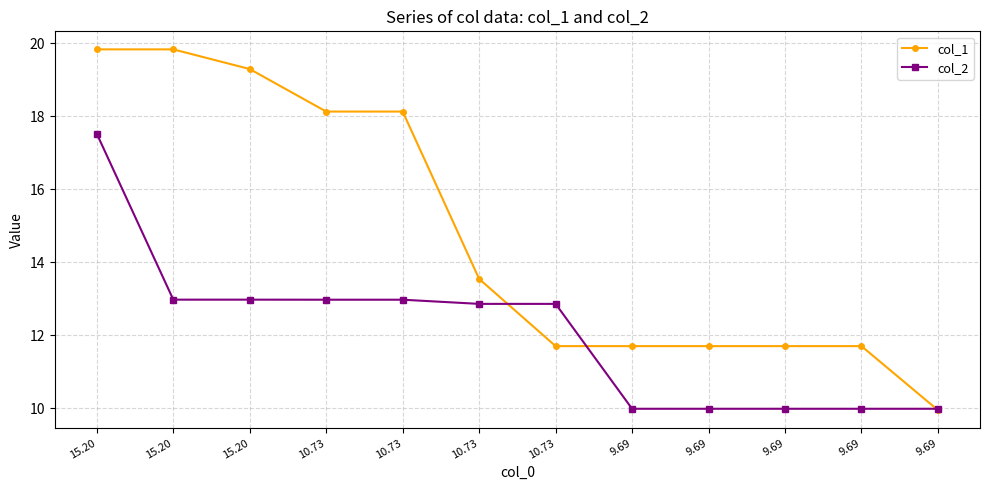

How many values in the col_2 series exceed 12?

7